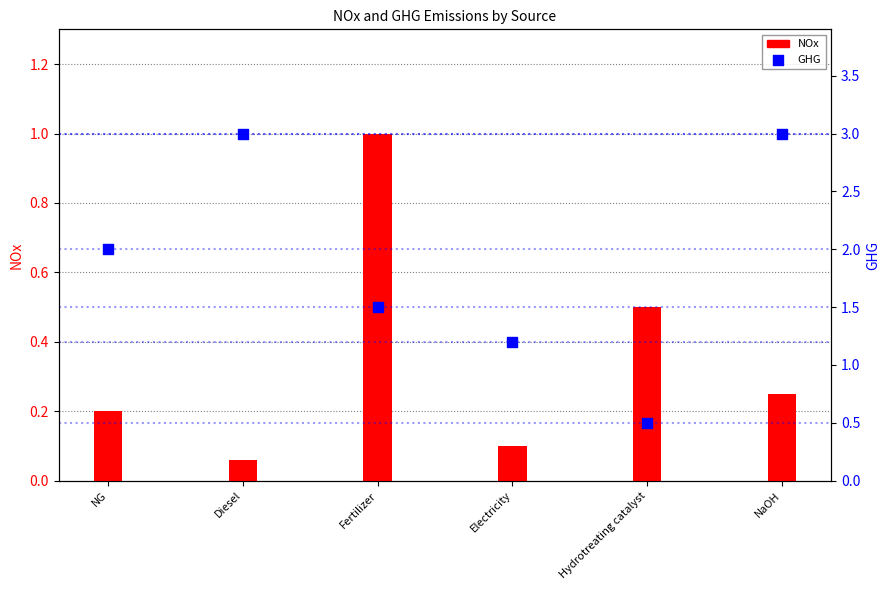

At how many categories does at least one series exceed 0?

6